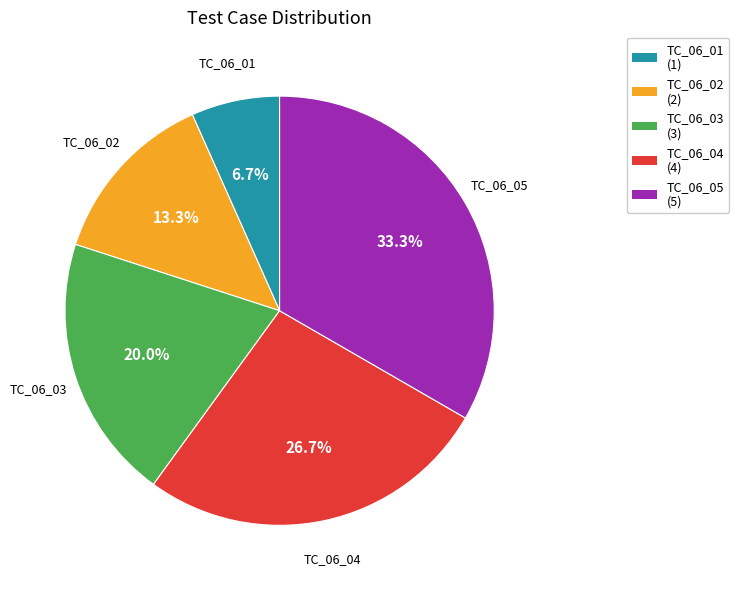

True or false: TC_06_04 accounts for 36% of the total.

False